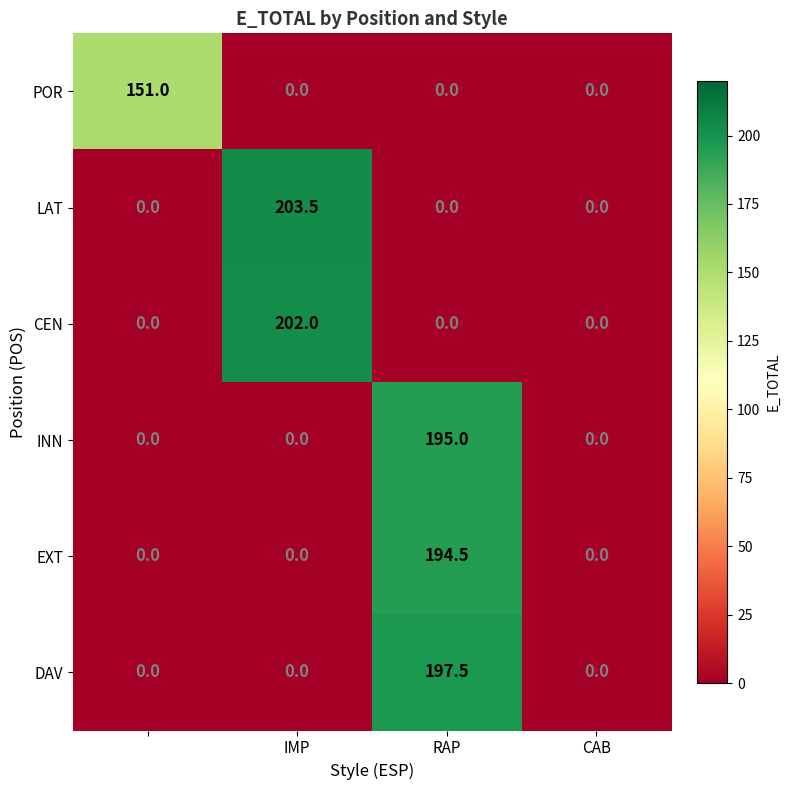

Reading right to left, transcribe all the data shown in this chart.

POR: 0.0	0.0	0.0	151.0
LAT: 0.0	0.0	203.5	0.0
CEN: 0.0	0.0	202.0	0.0
INN: 0.0	195.0	0.0	0.0
EXT: 0.0	194.5	0.0	0.0
DAV: 0.0	197.5	0.0	0.0